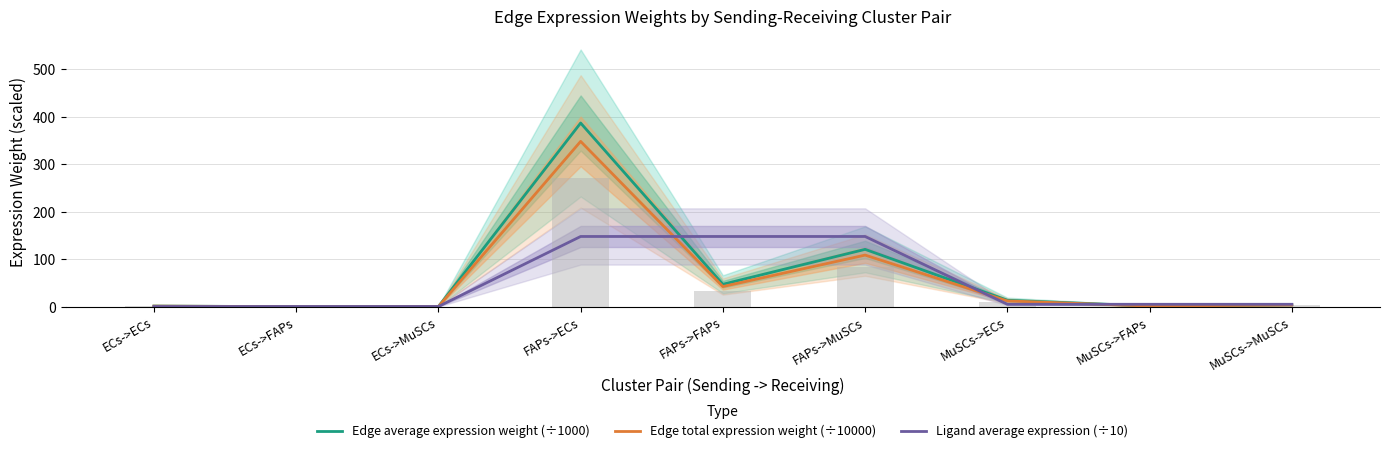

What is the sum of all Ligand average expression (÷10) values?

461.9